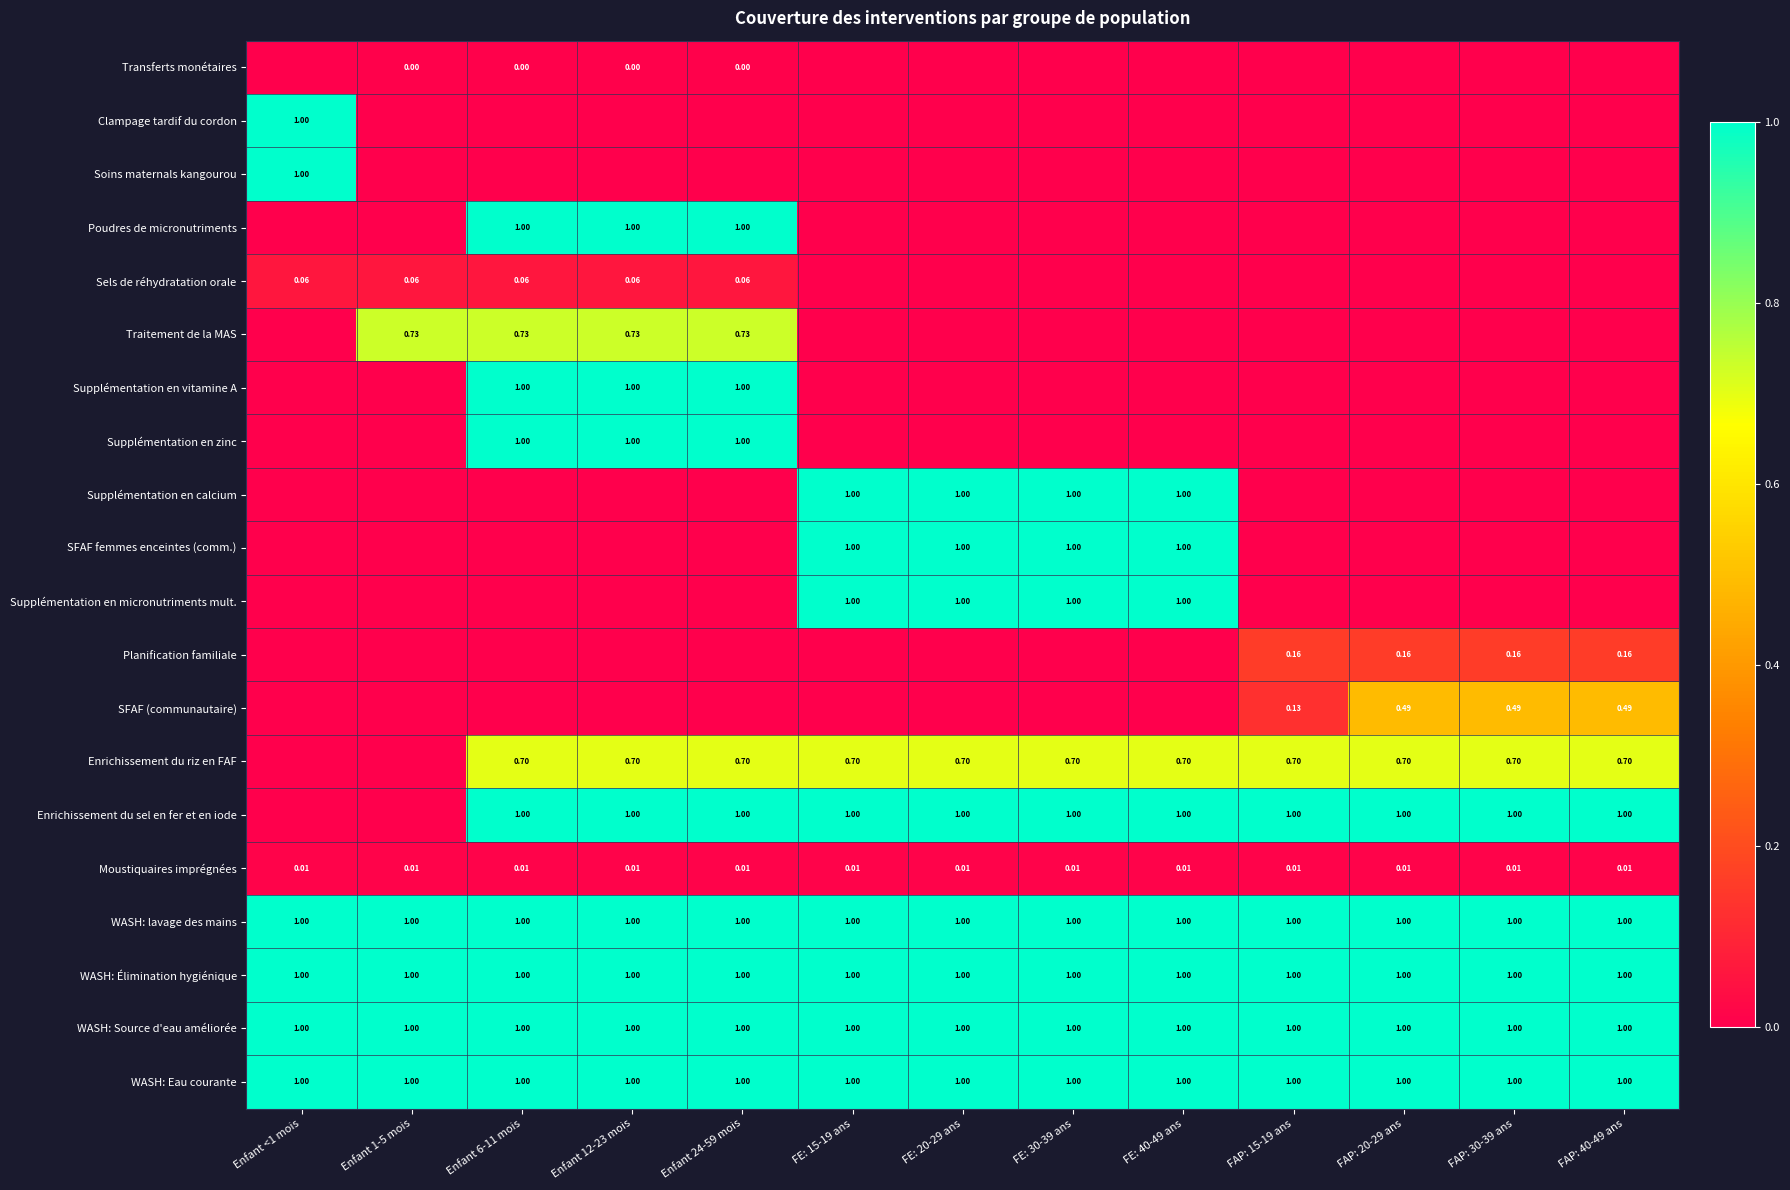

What is the difference between the highest and lowest values at Enfant <1 mois?

1.0